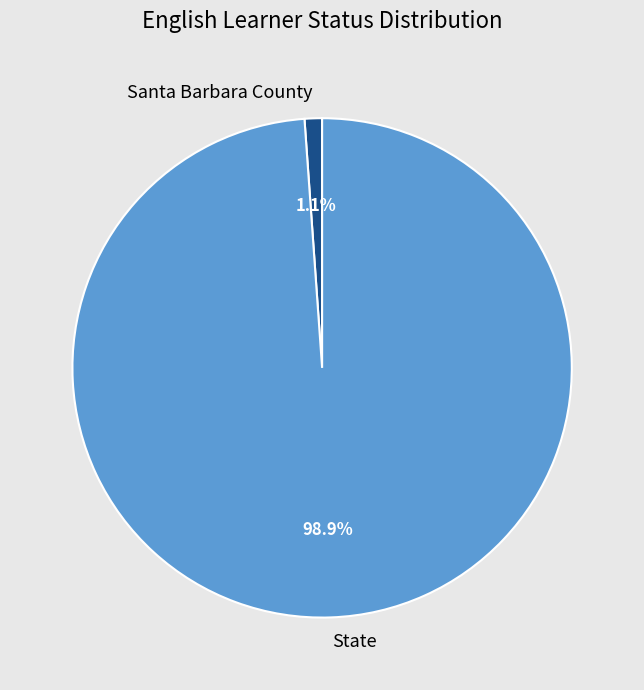

Is there a majority slice in this chart?

Yes